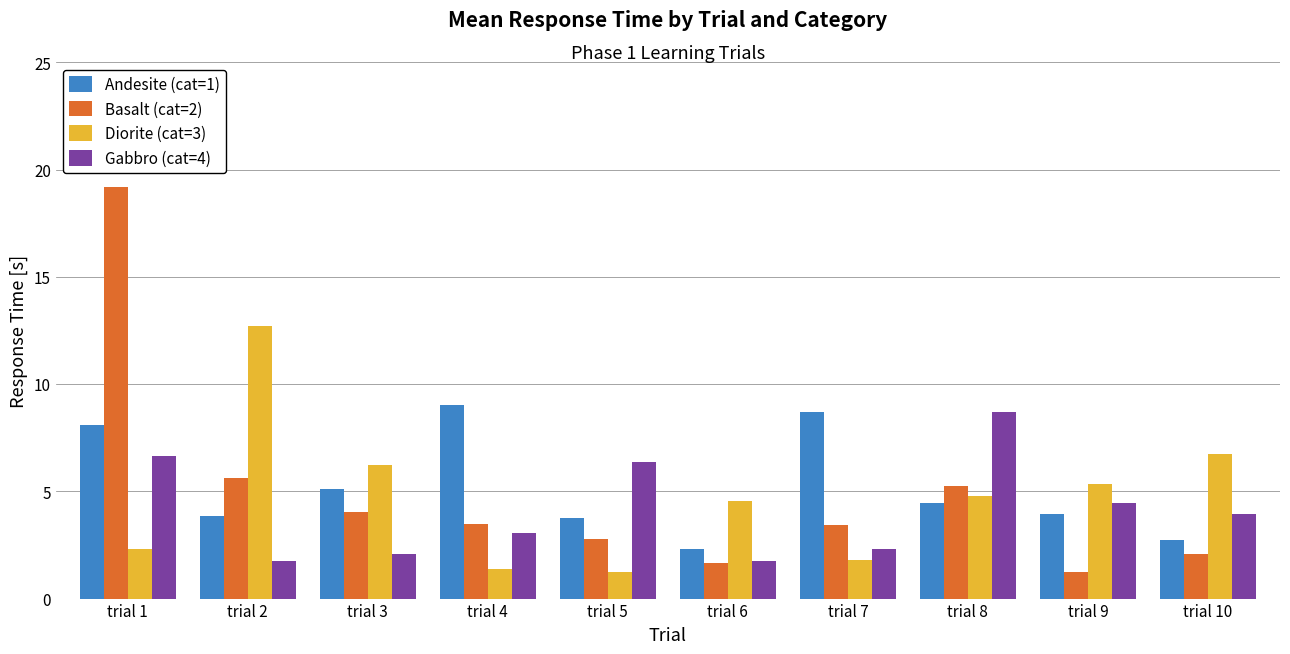

List the series in order of their overall mean, highest first.

Andesite (cat=1), Basalt (cat=2), Diorite (cat=3), Gabbro (cat=4)